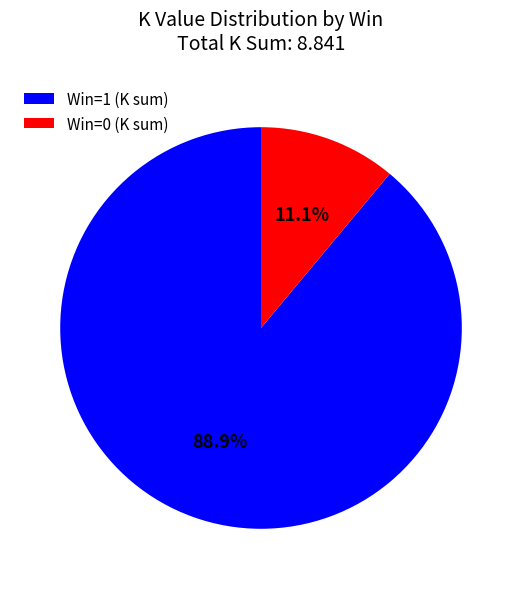

Does any single category account for the majority?

Yes